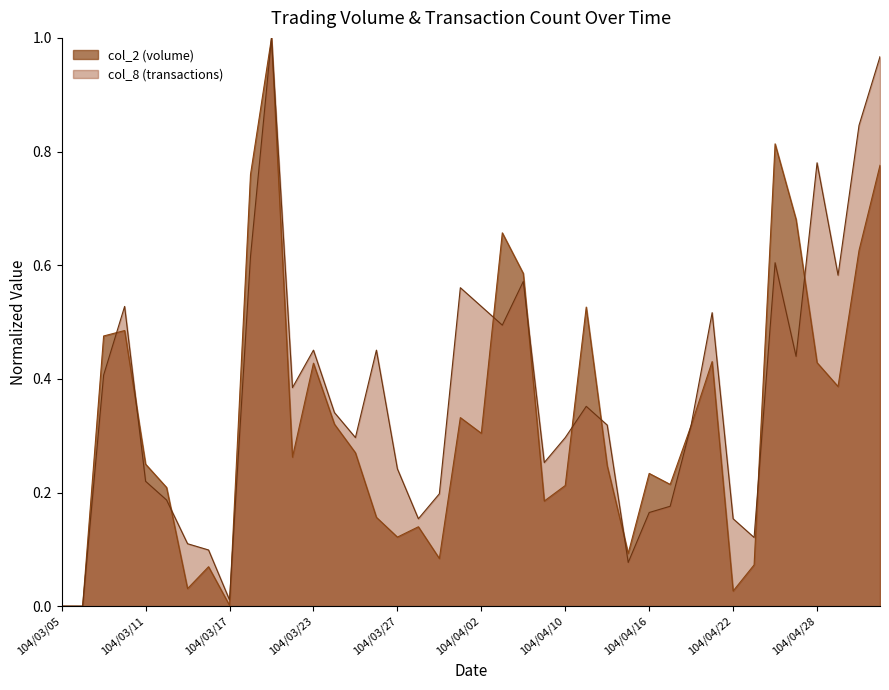

What is the sum of the col_2 values at 104/04/16 and 104/04/24?

1.0